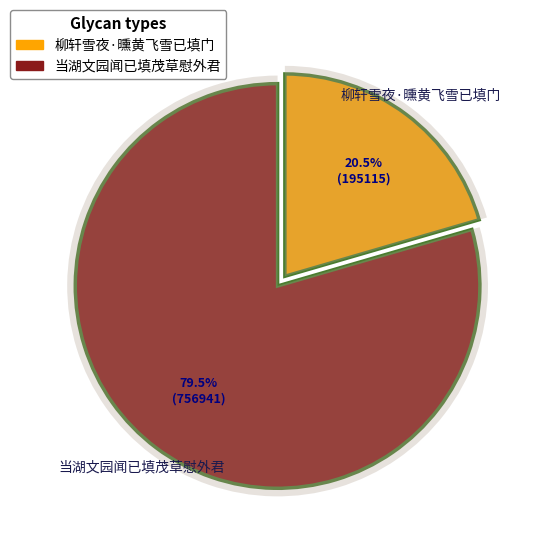

Rank the categories by value from highest to lowest.

当湖文园闻已填茂草慰外君, 柳轩雪夜·曛黄飞雪已填门